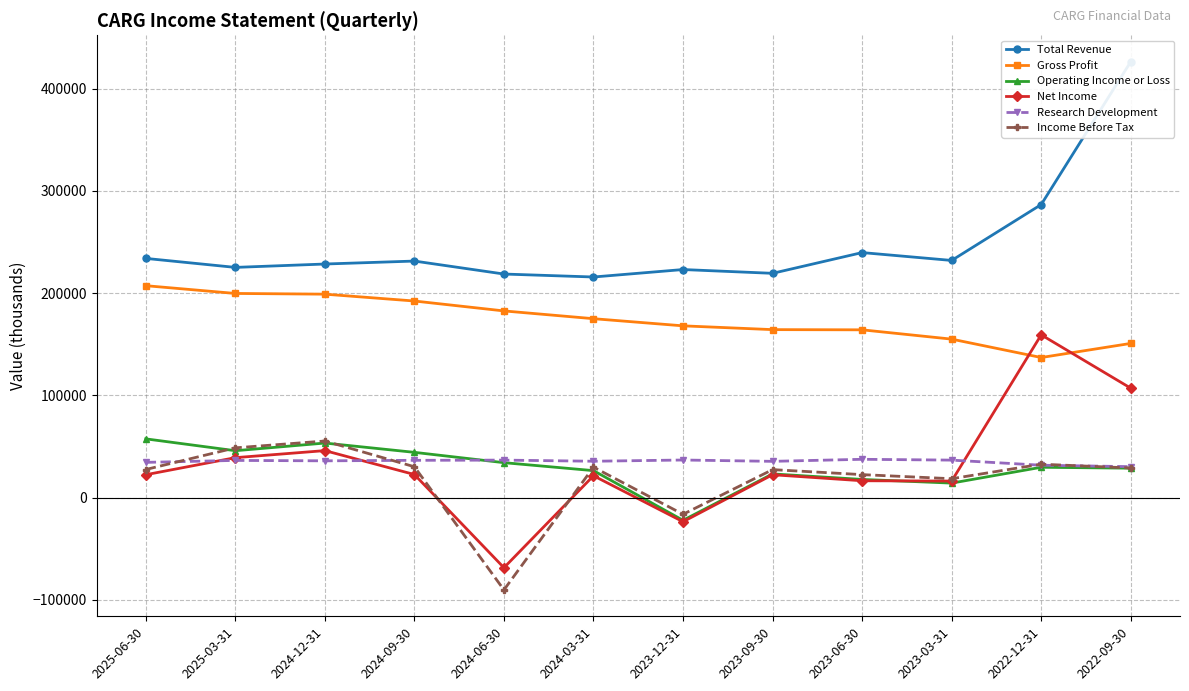

After their last crossing, which series has the higher values: Income Before Tax or Net Income?

Net Income